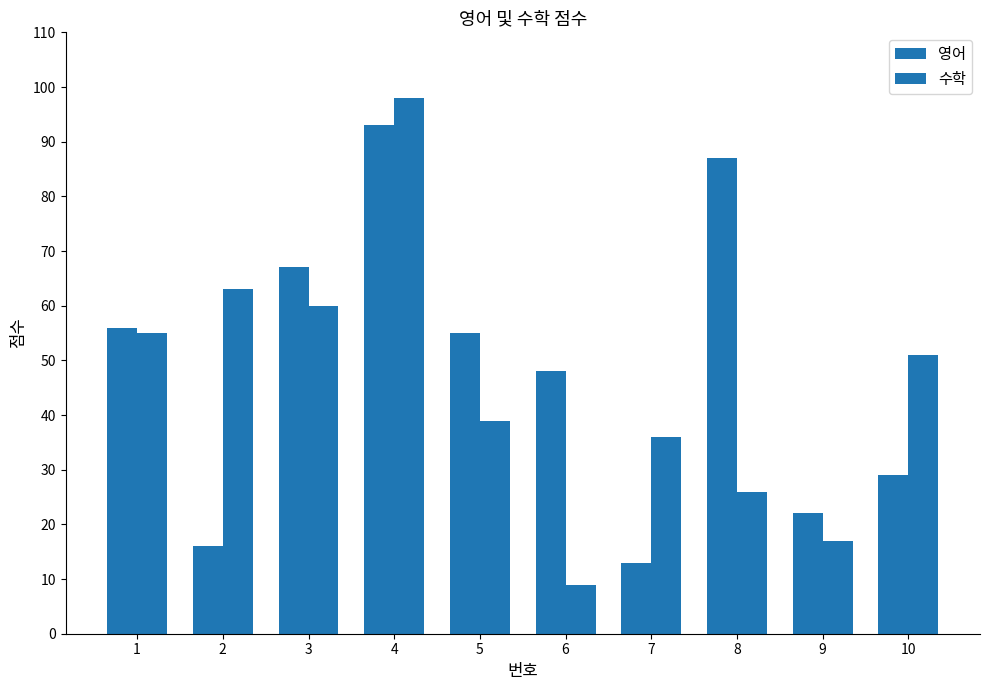

Does the chart contain stacked bars?

No